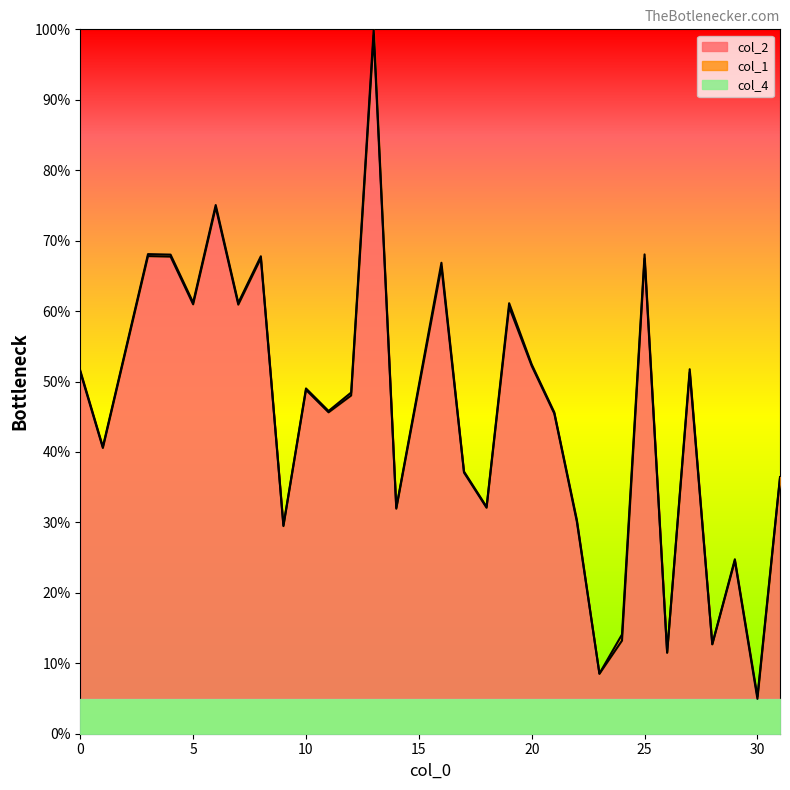

True or false: col_1 and col_2 intersect in this chart.

False